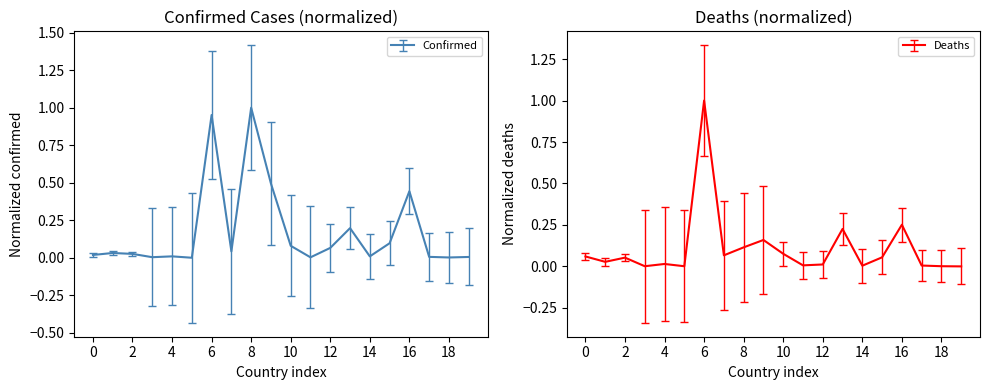

The value of Deaths at Belize is 0.0. True or false?

False